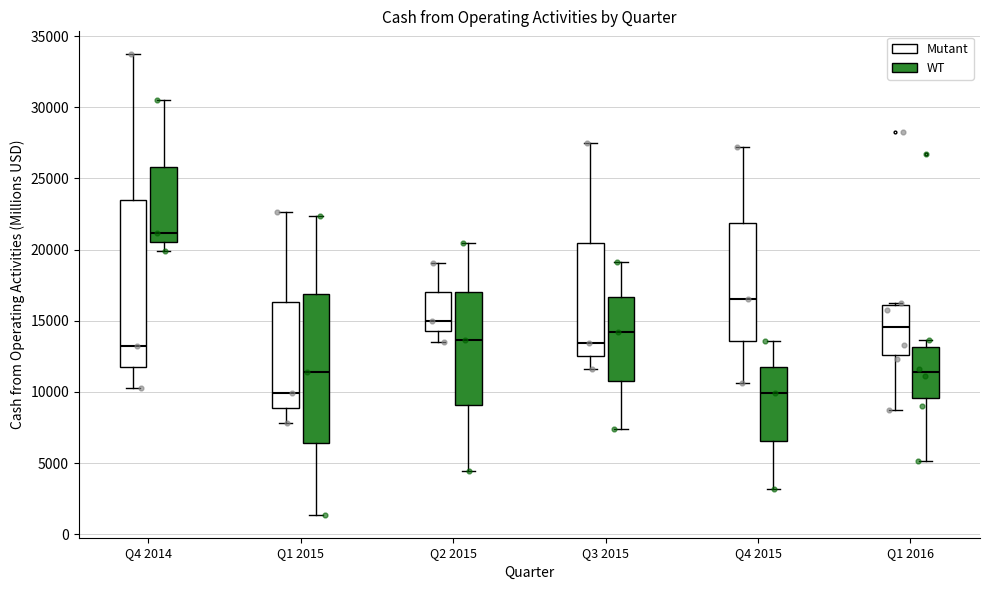

Reading left to right, transcribe this box plot: for each box, give where its median line is, the range the box spans, and where its two whiskers end, as read against the y-axis. The values are not printed on the chart, so give them approximately, as read against the axis.

Q4 2014 (Mutant): median 13500, box 12000 to 23500, whiskers 10500 to 33500
Q4 2014 (WT): median 21000, box 20500 to 26000, whiskers 20000 to 30500
Q1 2015 (Mutant): median 10000, box 9000 to 16500, whiskers 8000 to 22500
Q1 2015 (WT): median 11500, box 6500 to 17000, whiskers 1500 to 22500
Q2 2015 (Mutant): median 15000, box 14500 to 17000, whiskers 13500 to 19000
Q2 2015 (WT): median 13500, box 9000 to 17000, whiskers 4500 to 20500
Q3 2015 (Mutant): median 13500, box 12500 to 20500, whiskers 11500 to 27500
Q3 2015 (WT): median 14000, box 11000 to 16500, whiskers 7500 to 19000
Q4 2015 (Mutant): median 16500, box 13500 to 22000, whiskers 10500 to 27000
Q4 2015 (WT): median 10000, box 6500 to 12000, whiskers 3000 to 13500
Q1 2016 (Mutant): median 14500, box 12500 to 16000, whiskers 8500 to 16500
Q1 2016 (WT): median 11500, box 9500 to 13000, whiskers 5000 to 13500